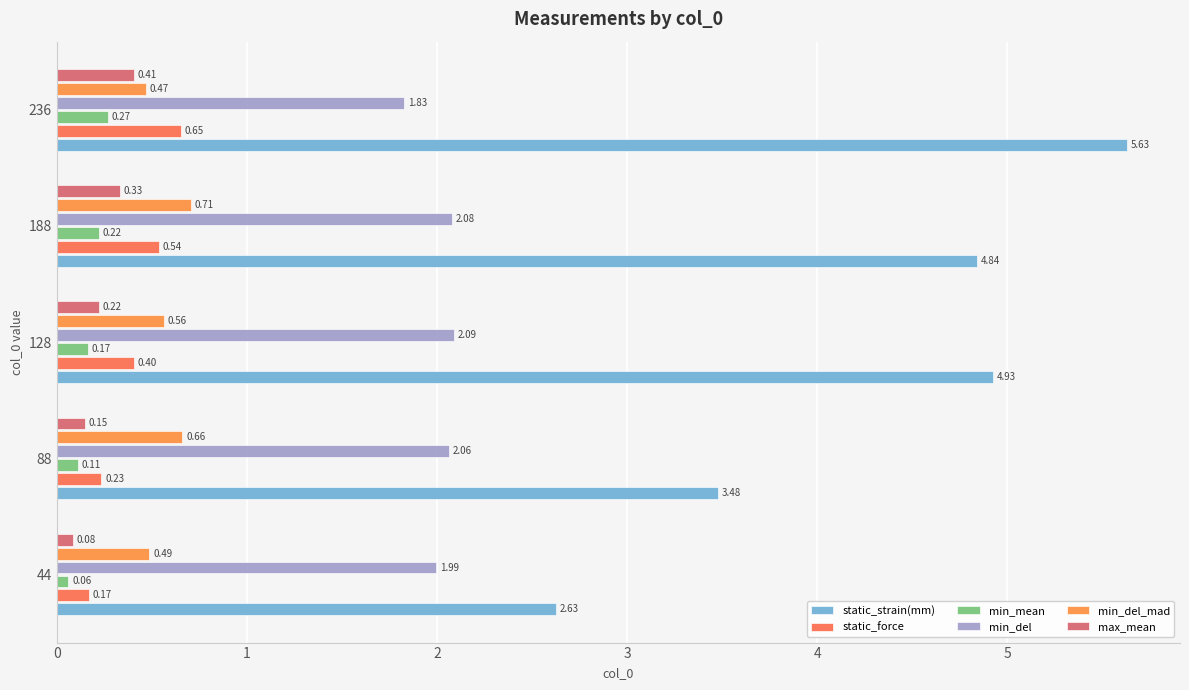

How many series are shown in this chart?

6